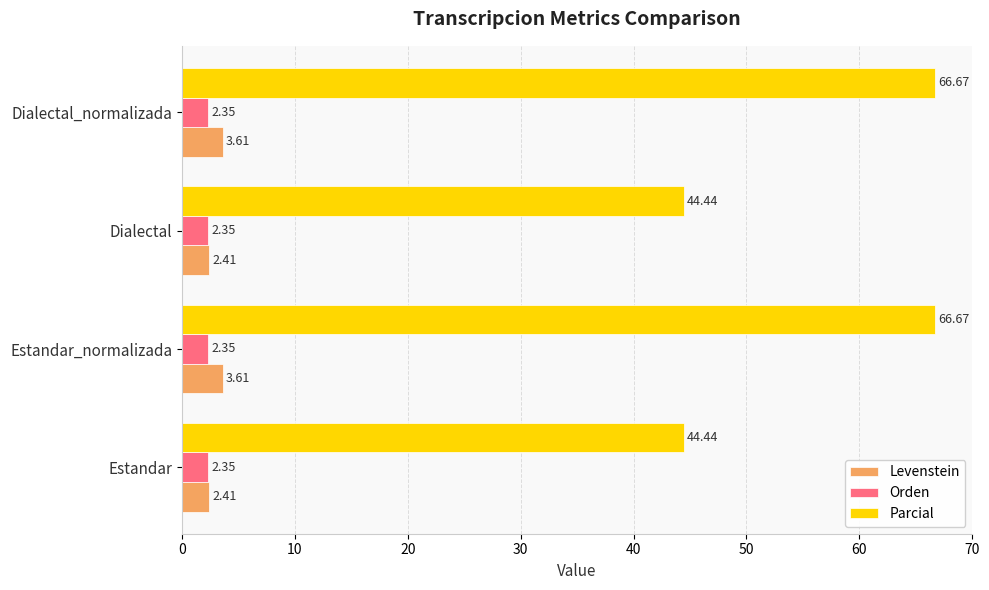

What are all the series names shown in the legend?

Levenstein, Orden, Parcial